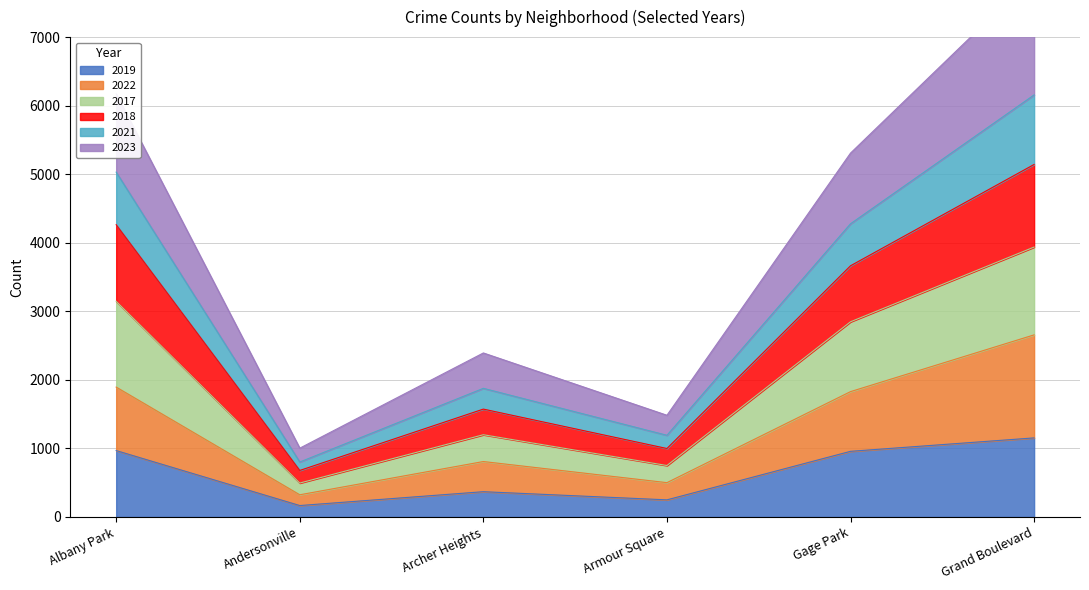

Where is the first local maximum for 2017?

Archer Heights